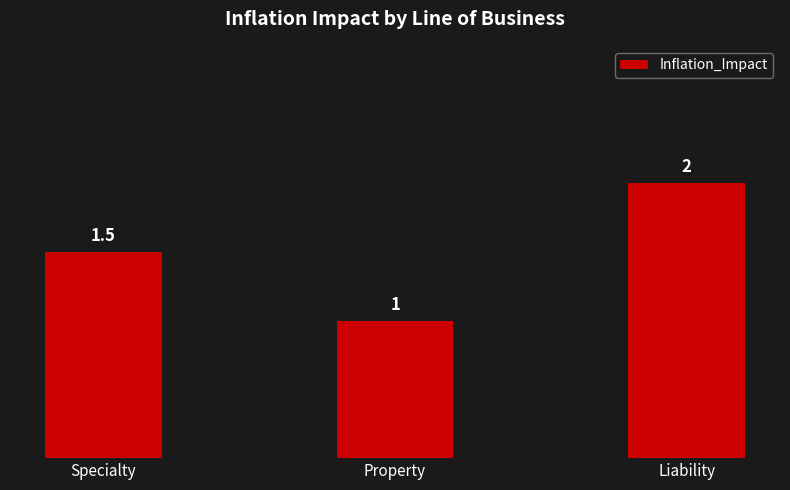

What is the smallest value displayed?

1.0